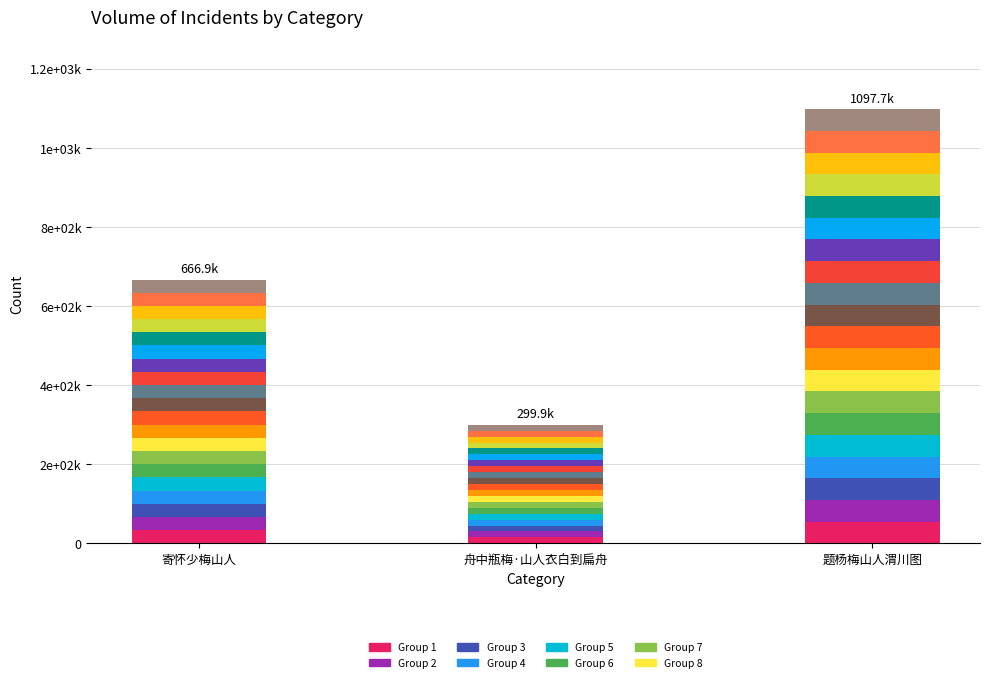

List the labels in order of value, smallest first.

舟中瓶梅·山人衣白到扁舟, 寄怀少梅山人, 题杨梅山人渭川图